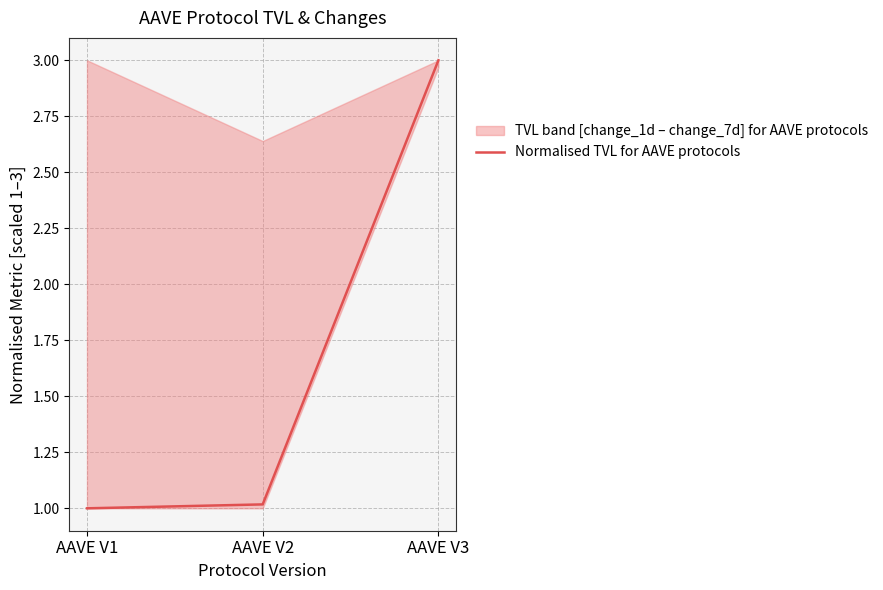

Rank the categories by value from lowest to highest.

AAVE V1, AAVE V2, AAVE V3